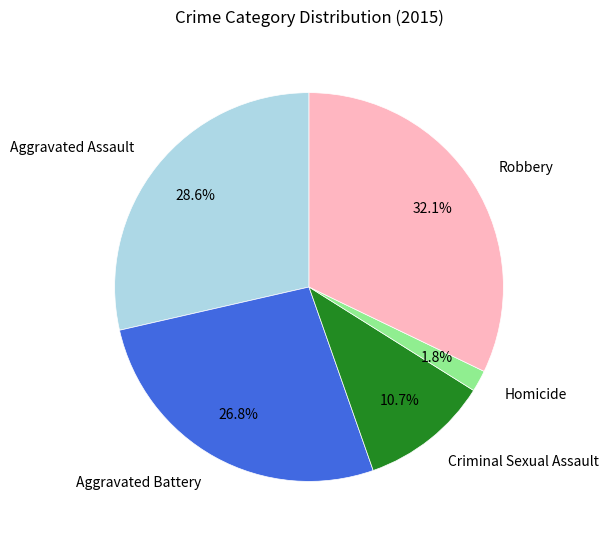

Is there any slice that represents more than half of the pie?

No